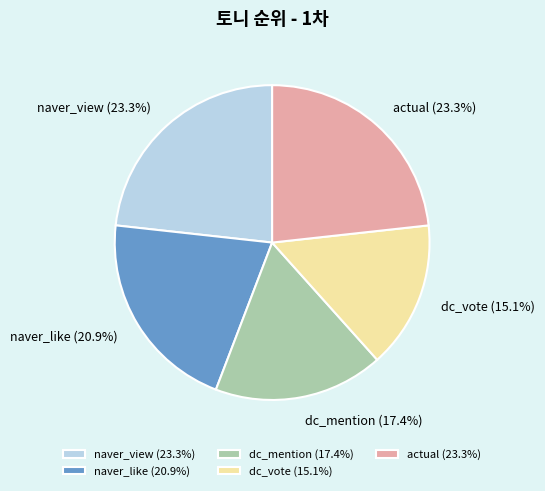

The actual slice represents 12% of the pie. True or false?

False